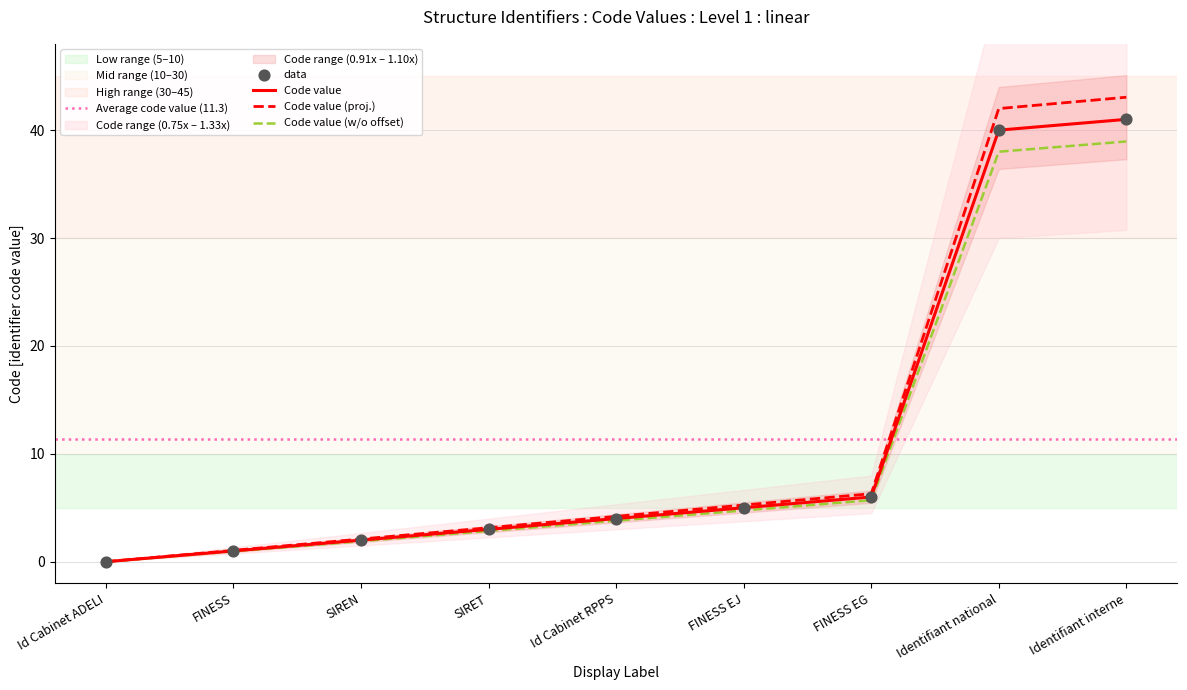

What is the change in value from FINESS to SIREN?

+1.1